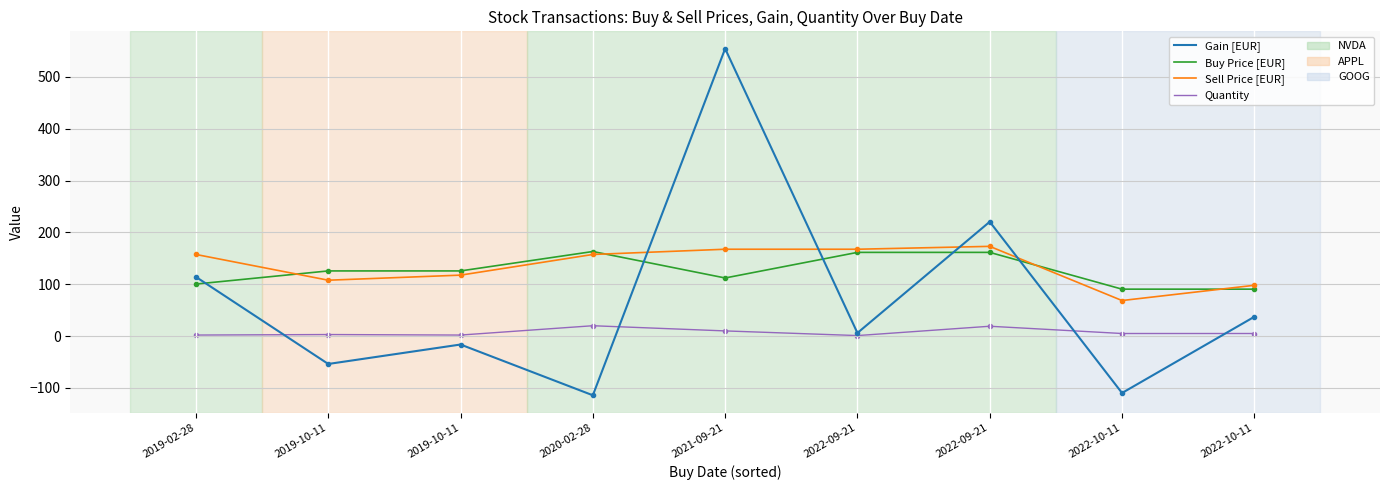

How many data points in Buy Price [EUR] are less than 125?

4